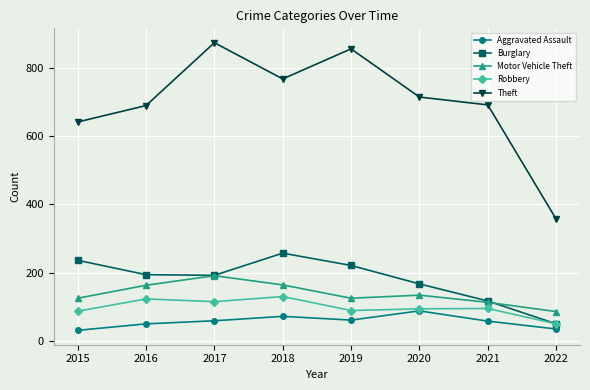

What is the average value of the Burglary series?

179